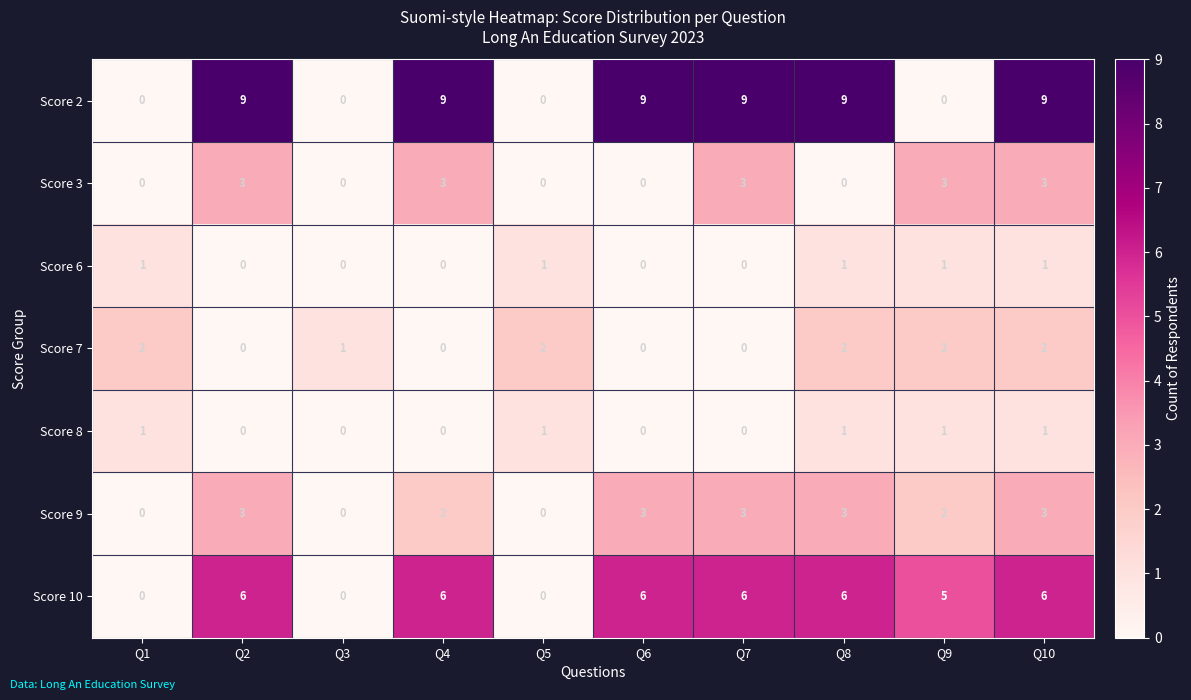

How many positive values does the Score 8 series have?

5